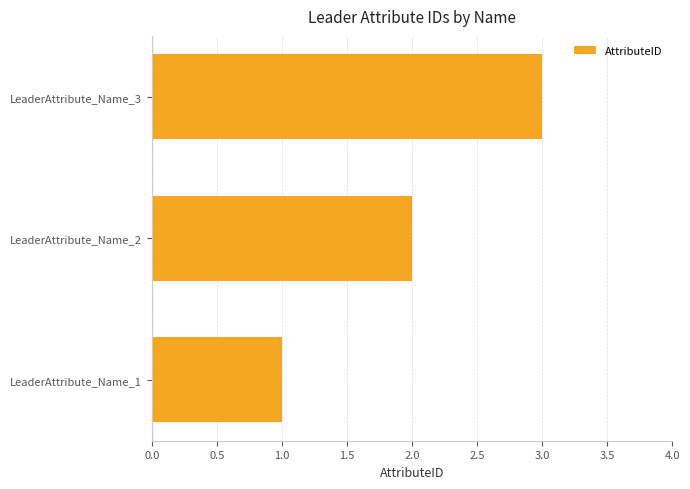

How many categories are shown in the chart?

3